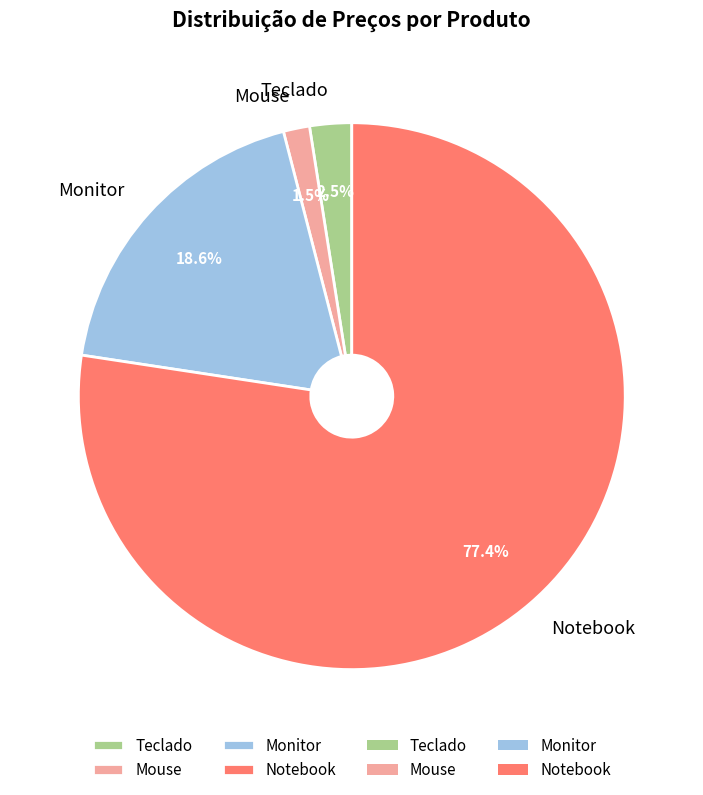

What is the smallest slice in the pie chart?

Mouse